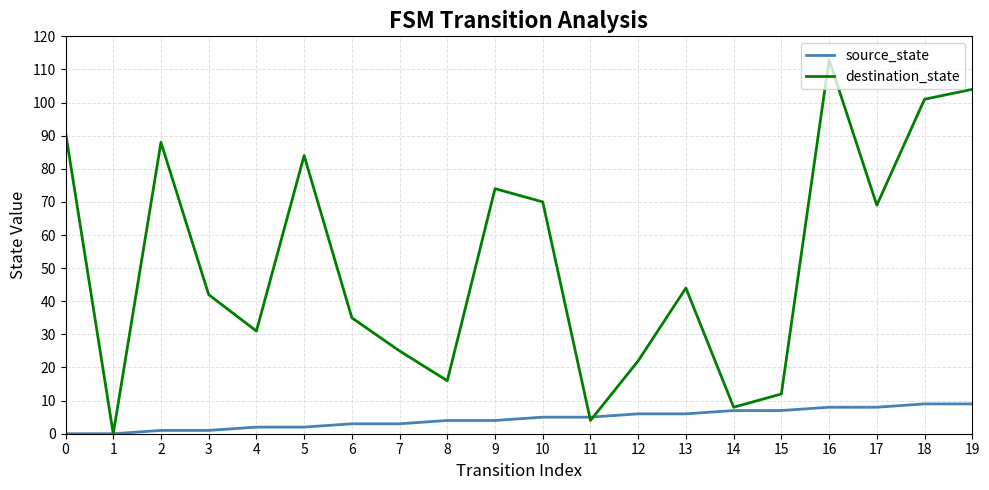

How many series are shown in this chart?

2